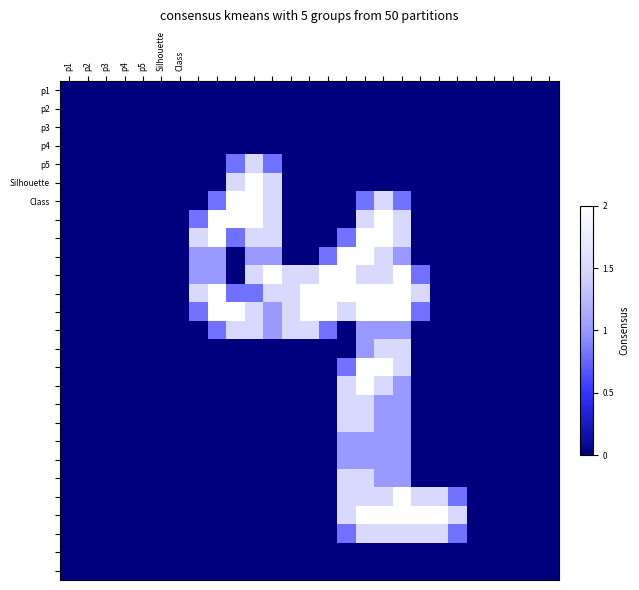

At which category is the sum across all series the highest?

16